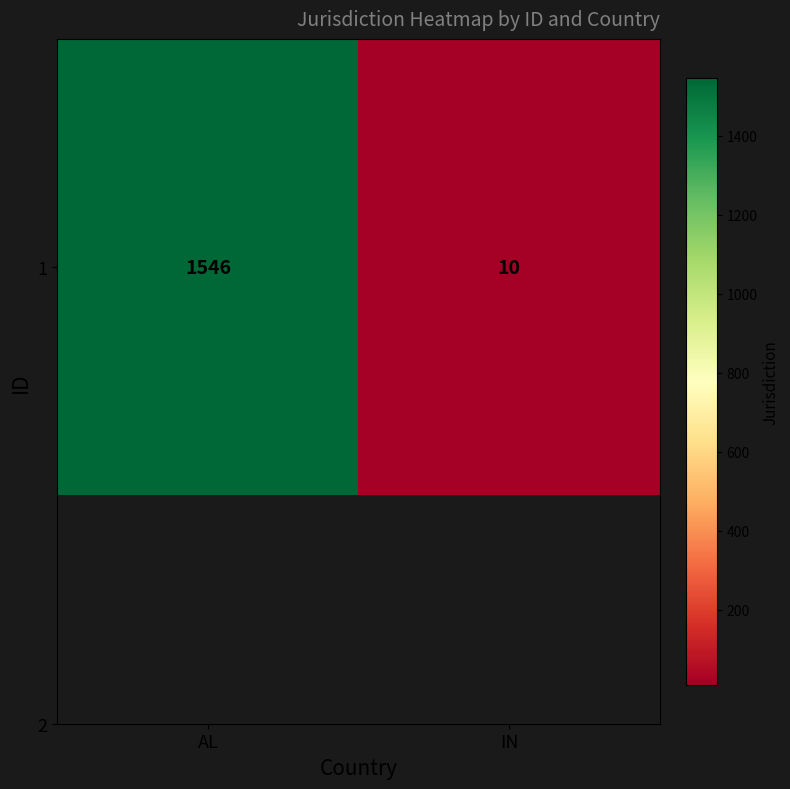

What is the greatest value displayed?

1546